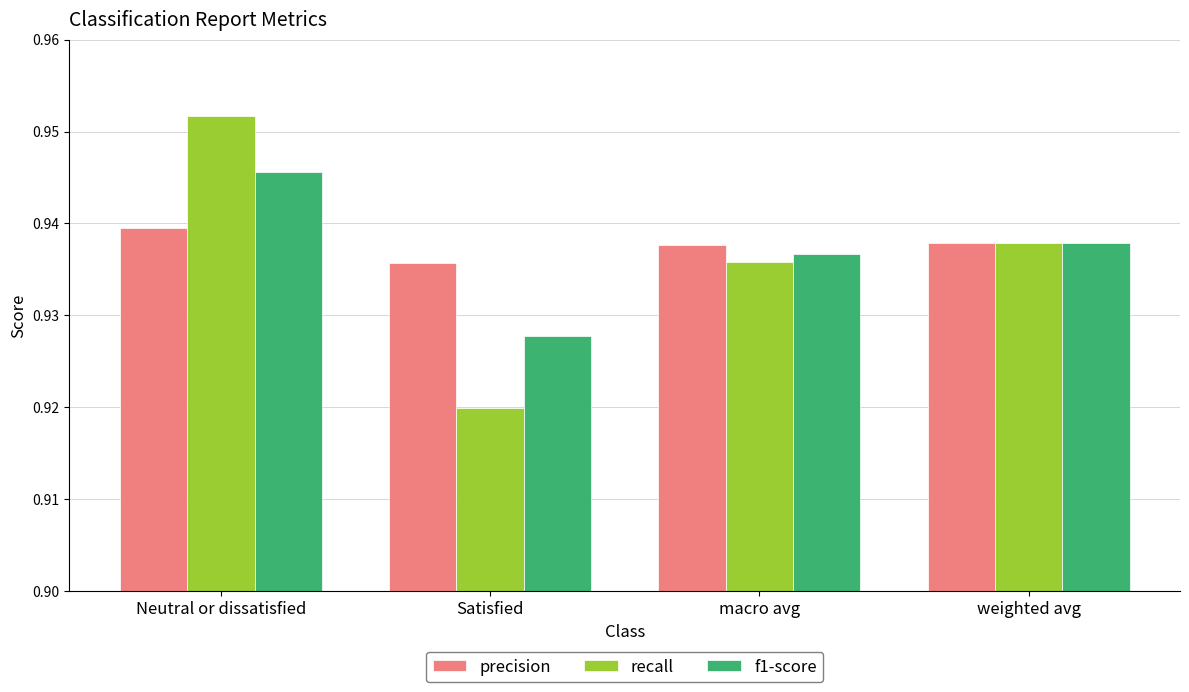

What is the sum of all precision values?

3.8